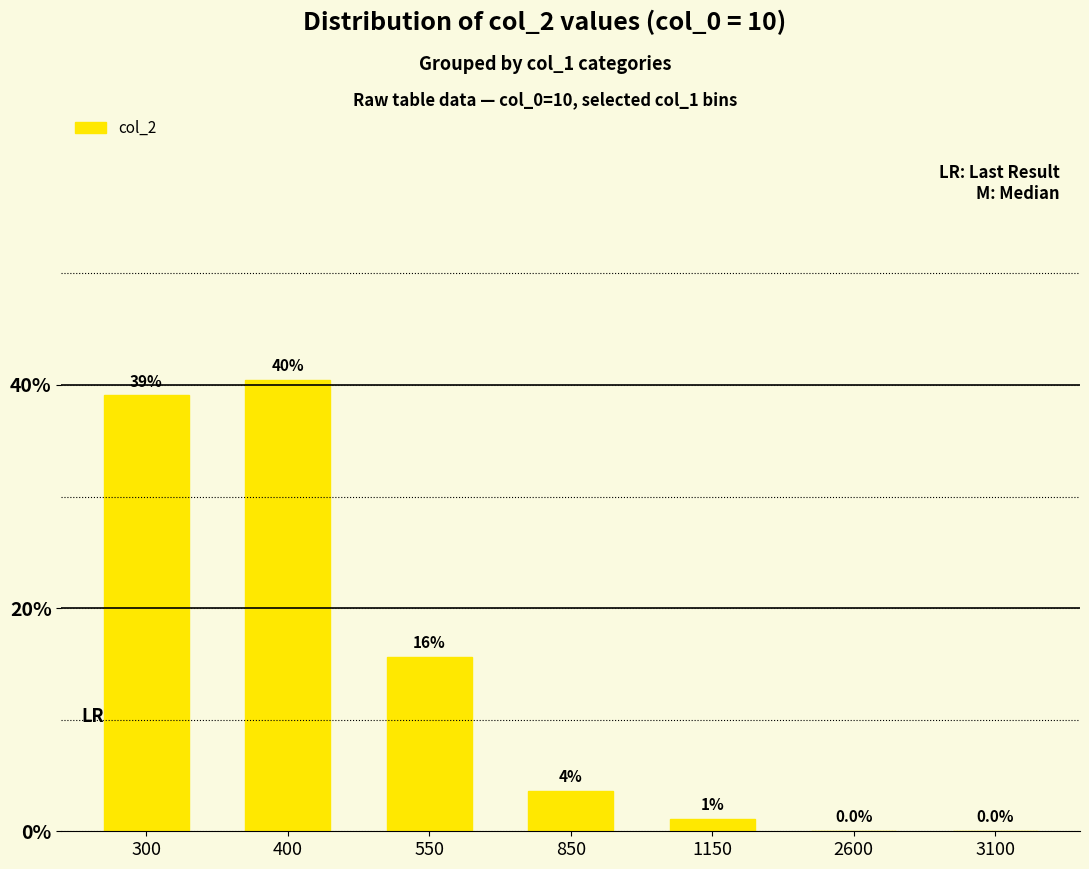

How many bars are there in total?

7